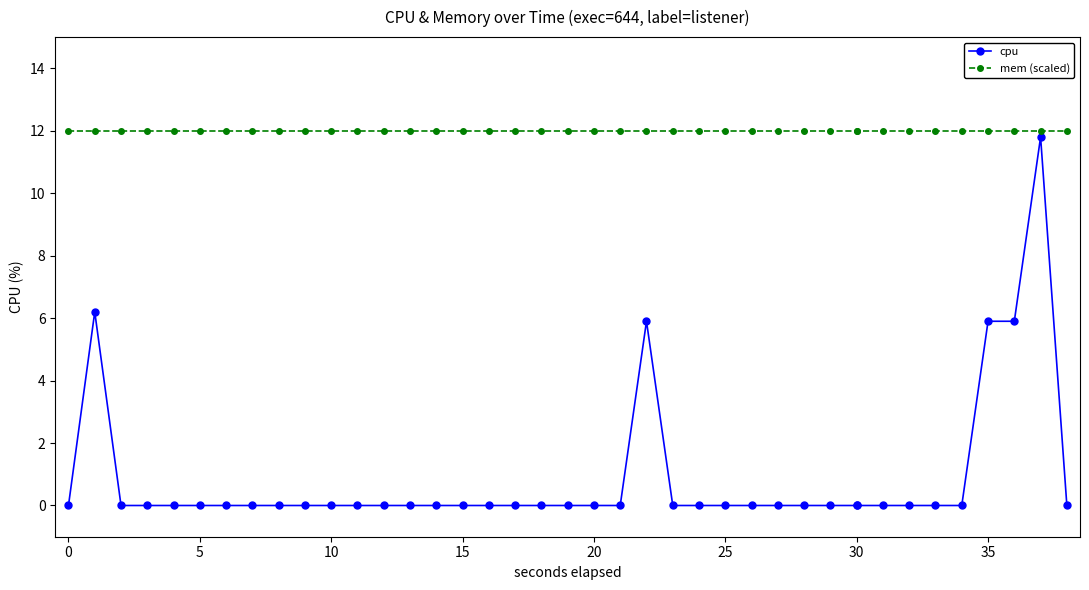

Is the value of cpu at 19 greater than the value of mem (scaled) at 11?

No